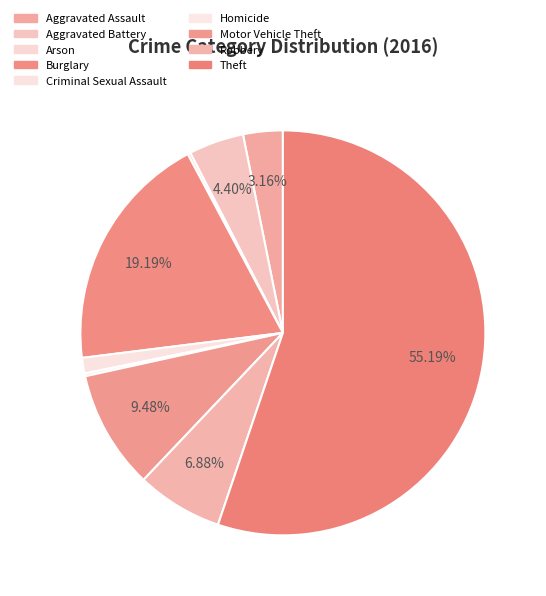

Approximately how many times larger is the value at Burglary compared to Arson?

85.0